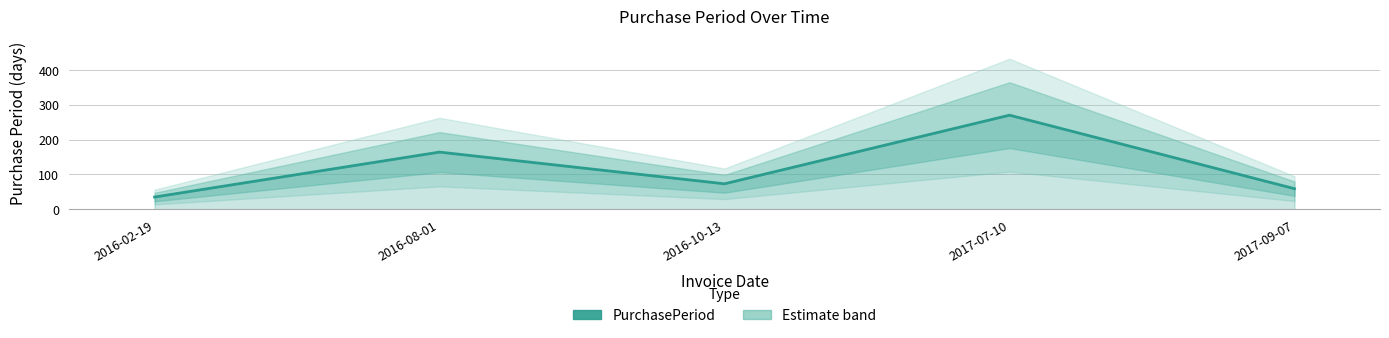

At which label does the data first exceed 73?

2016-08-01